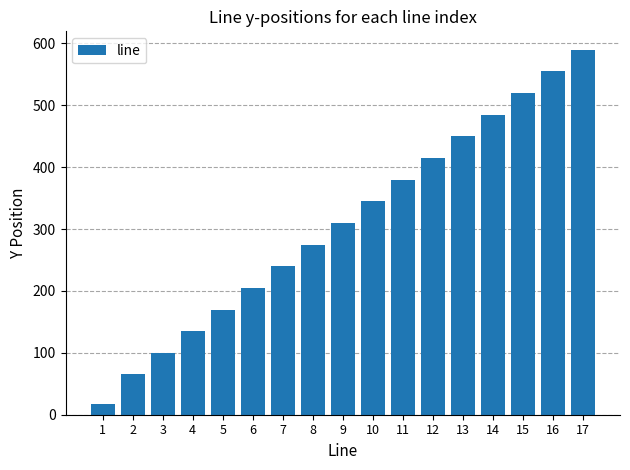

How many series are shown in this chart?

1